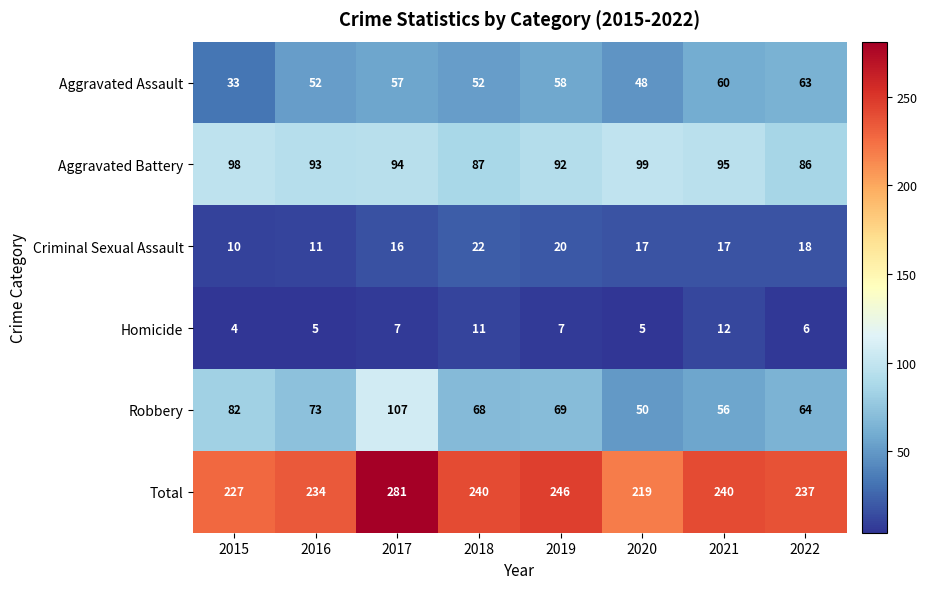

What is the greatest value displayed?

281